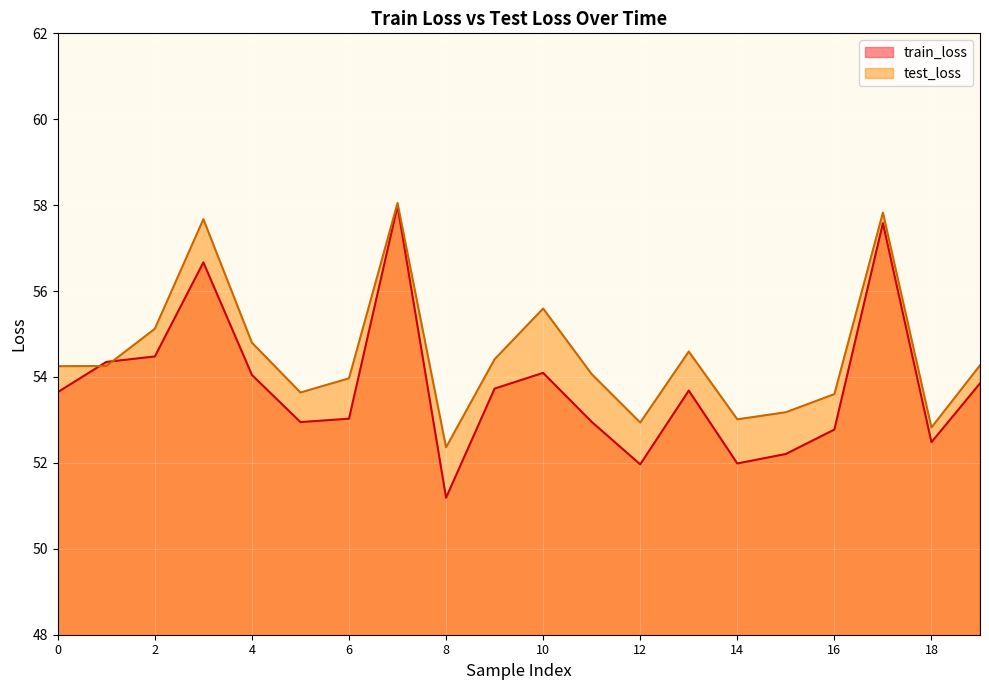

Between which two adjacent categories do test_loss and train_loss first intersect?

0 and 1